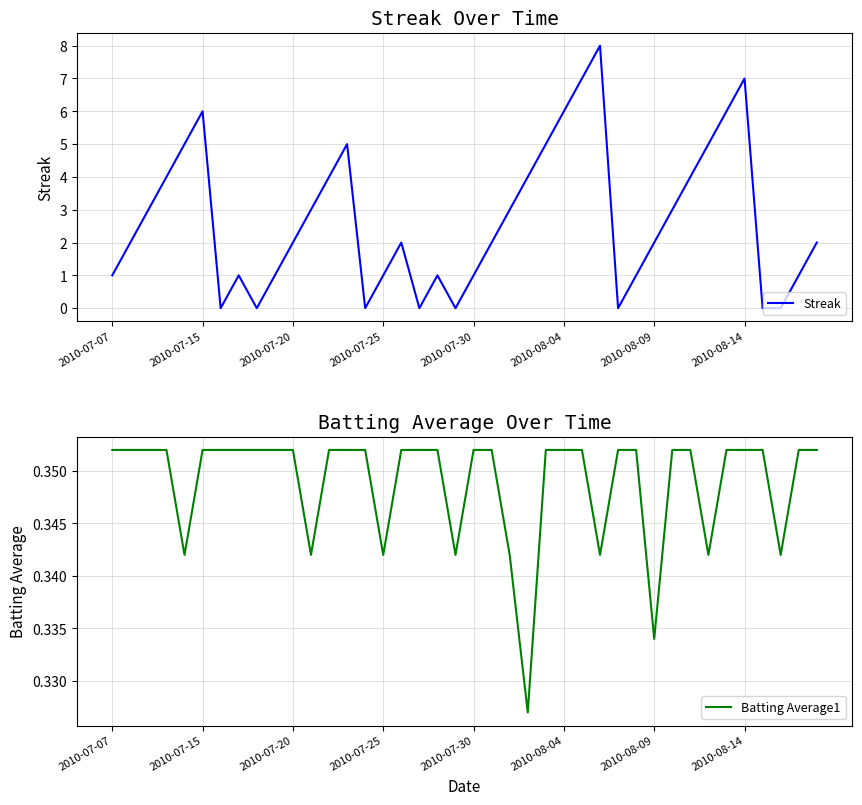

How many intersections are there between Streak and Batting Average1?

14